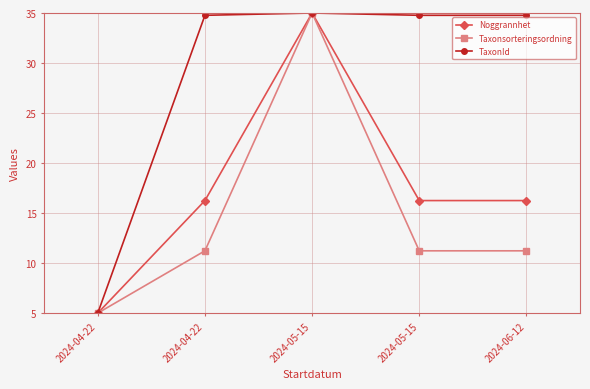

How many values in the TaxonId series exceed 34?

4